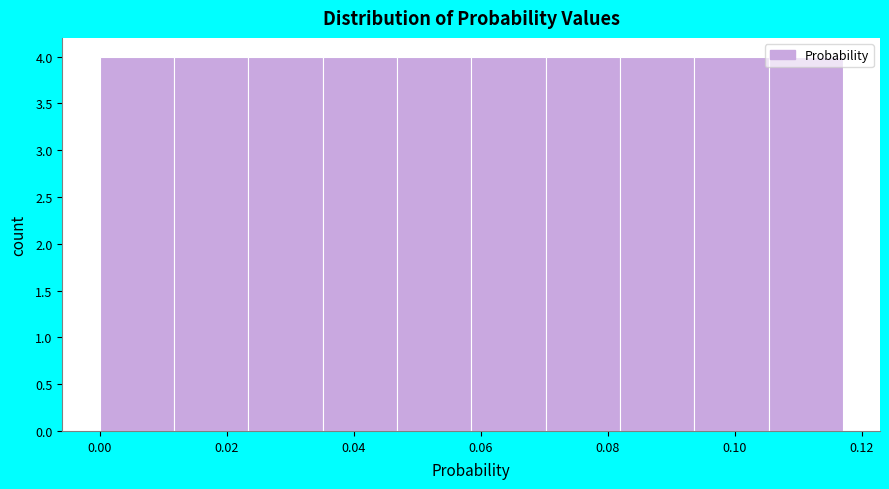

Reading left to right, transcribe this chart: for each bar, give the range it covers on the x-axis and its height. Neither the bar edges nor the heights are printed on the chart, so give them approximately, as read against the axes.

0.000 to 0.012: 4
0.012 to 0.024: 4
0.024 to 0.036: 4
0.036 to 0.046: 4
0.046 to 0.058: 4
0.058 to 0.070: 4
0.070 to 0.082: 4
0.082 to 0.094: 4
0.094 to 0.106: 4
0.106 to 0.118: 4